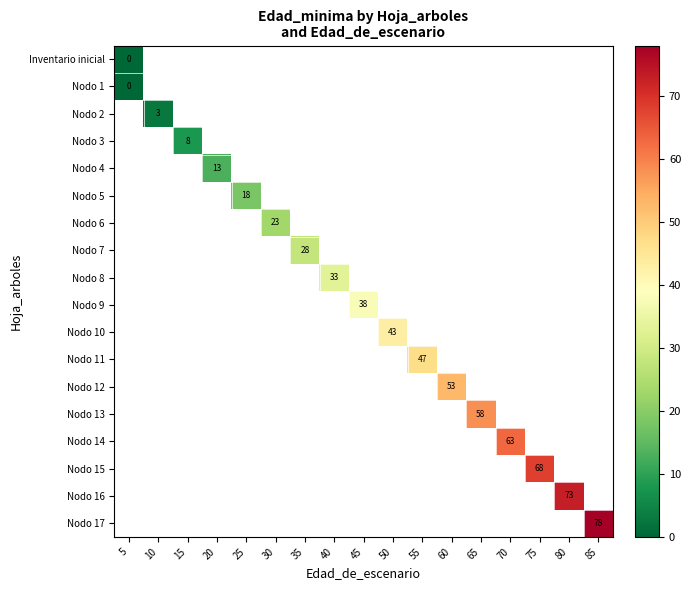

Count the number of data series in this chart.

18